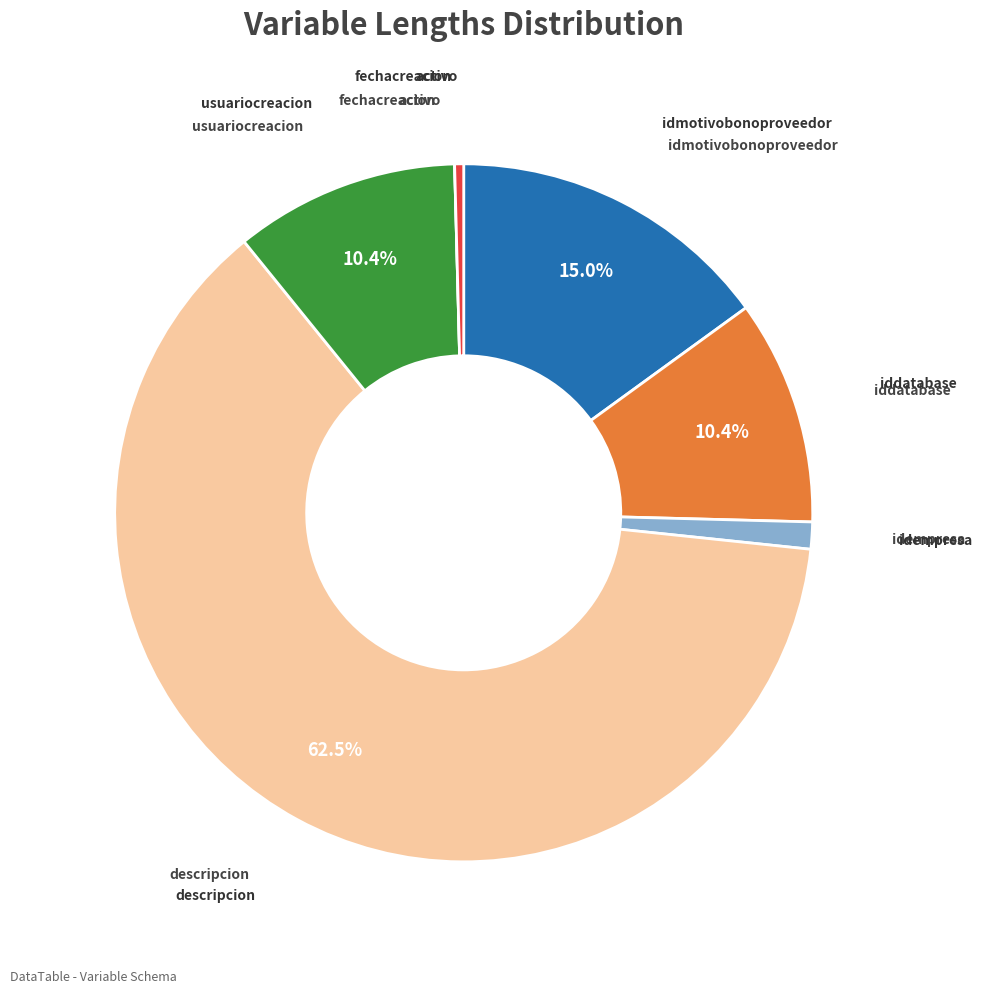

Does any single category account for the majority?

Yes